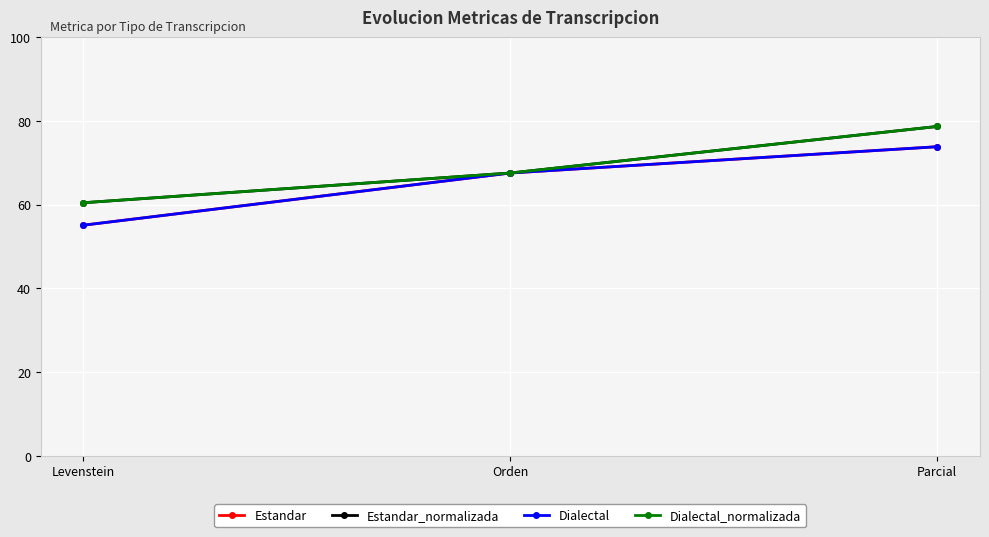

Is this an area chart (filled region under the line)?

No